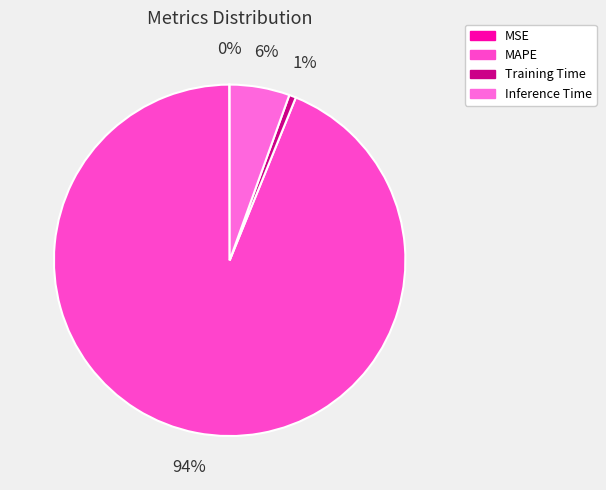

Is it true that MAPE is 94% of the pie?

True